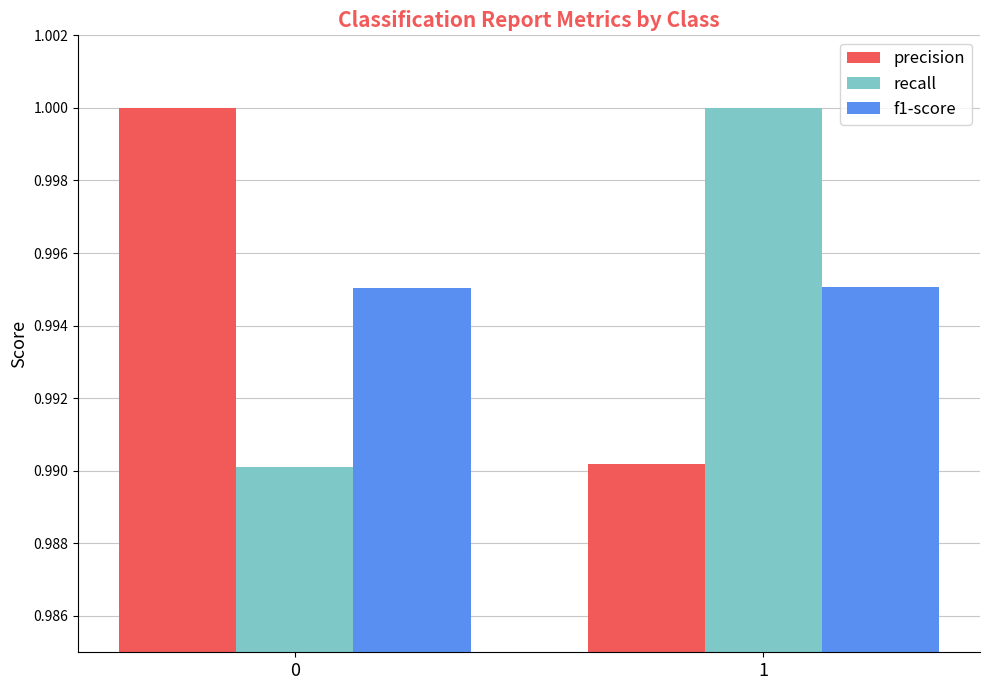

Are the bars horizontal?

No